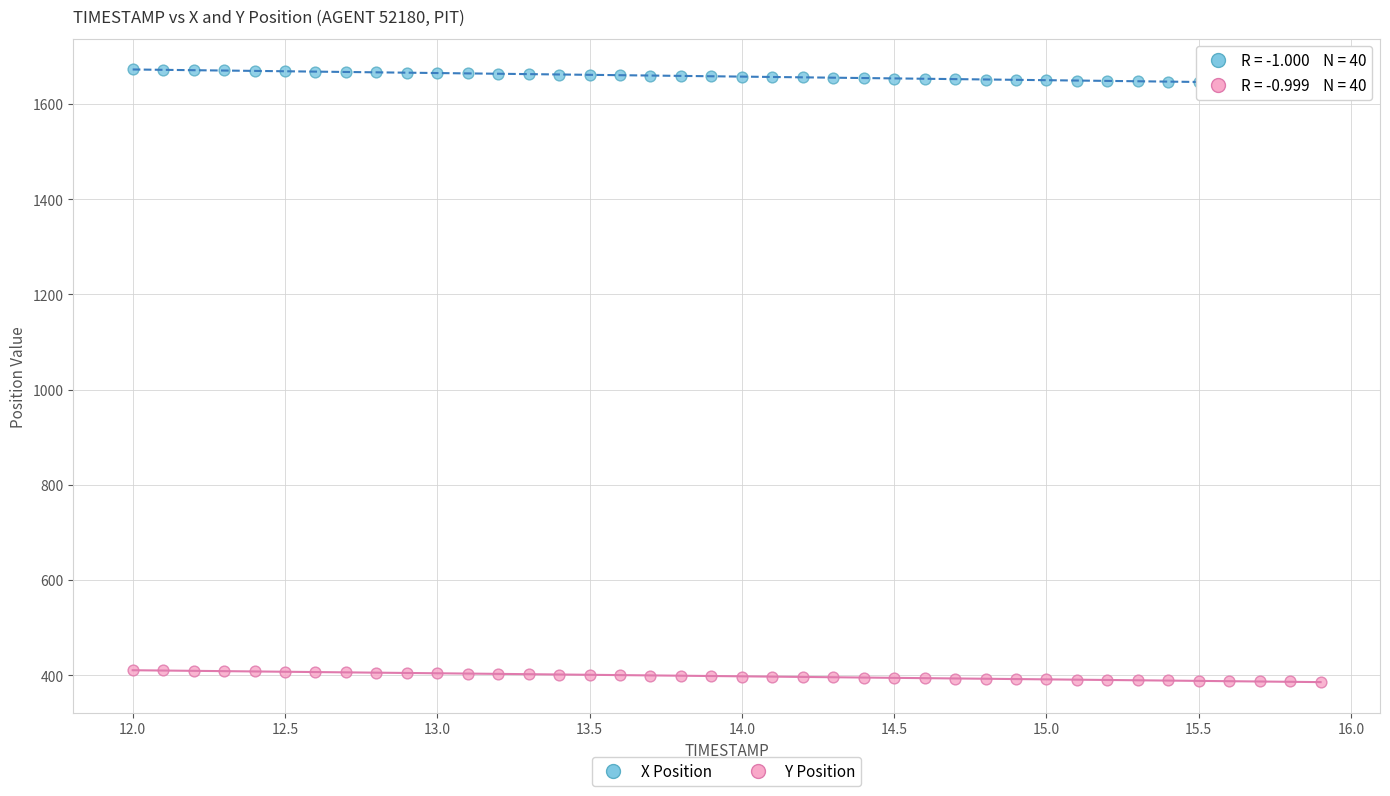

Across all data points, what is the range of Y values (max minus min)?

1286.6